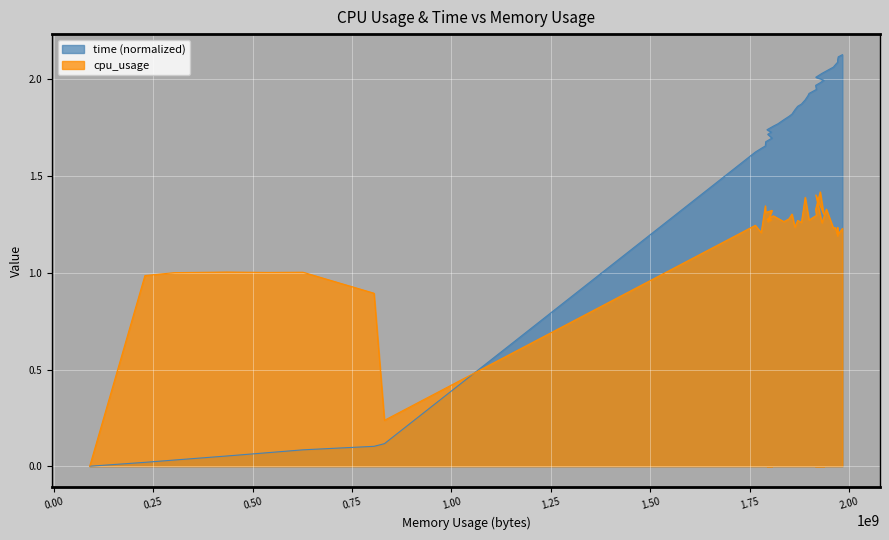

What is the difference between the second highest and minimum values in the time series?

2.1